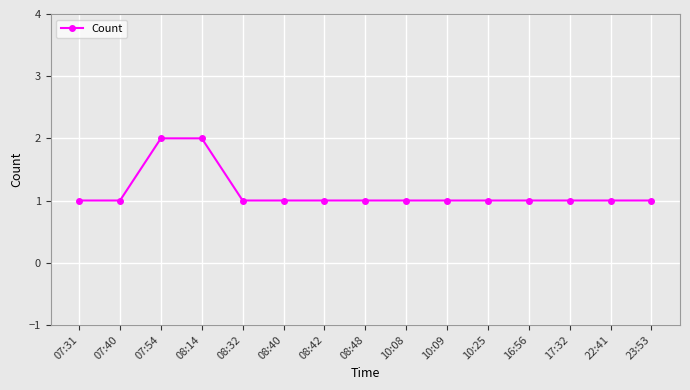

What is the label of the 2nd point from the right?

22:41